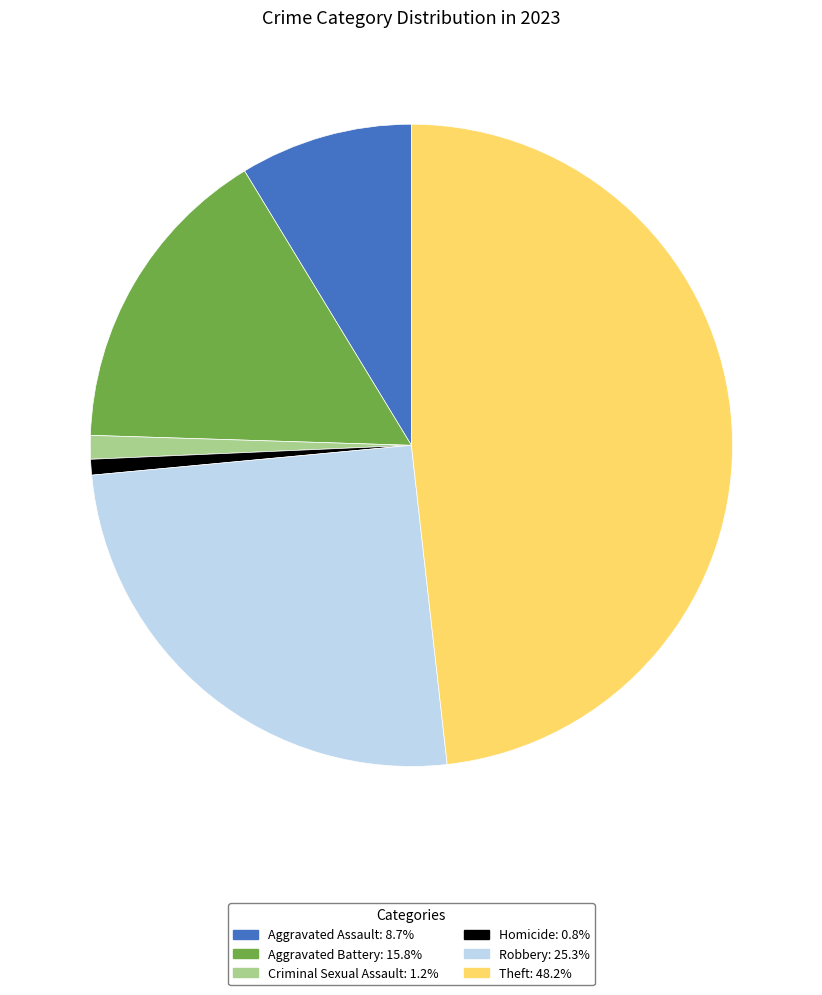

Is there a majority slice in this chart?

No